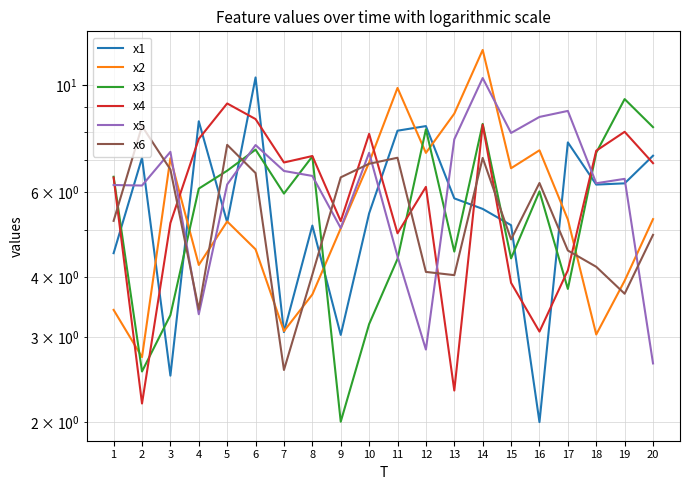

What is the sum of all x6 values?

108.1